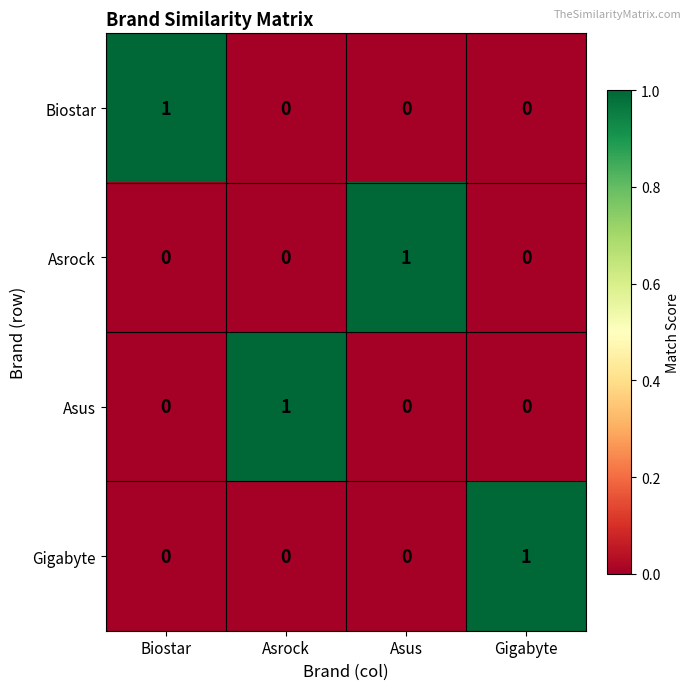

At how many categories does at least one series exceed 0?

4